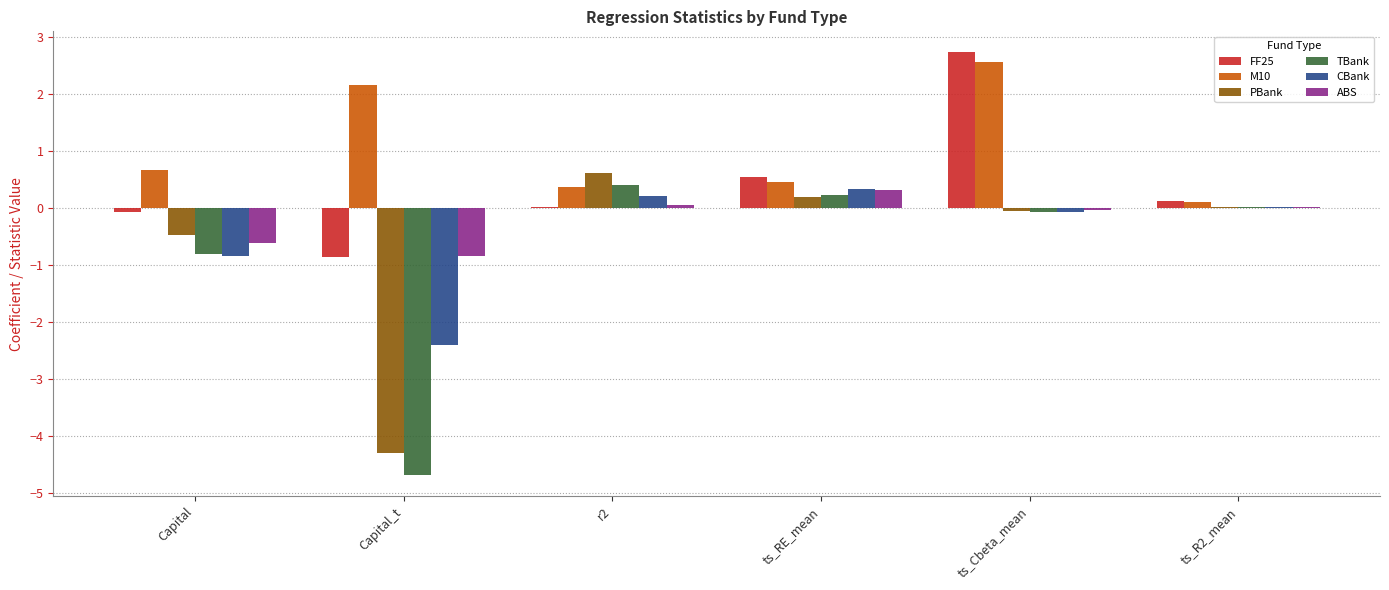

How many series are shown in this chart?

6